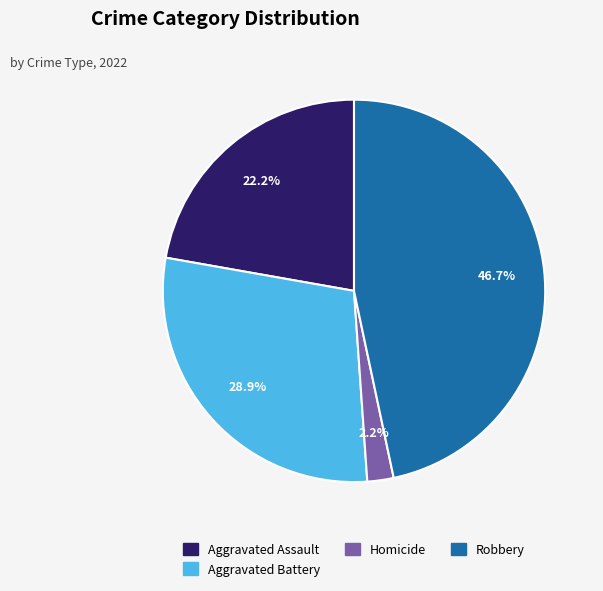

To the nearest percent, what is the difference between the largest and smallest slice percentages?

44%